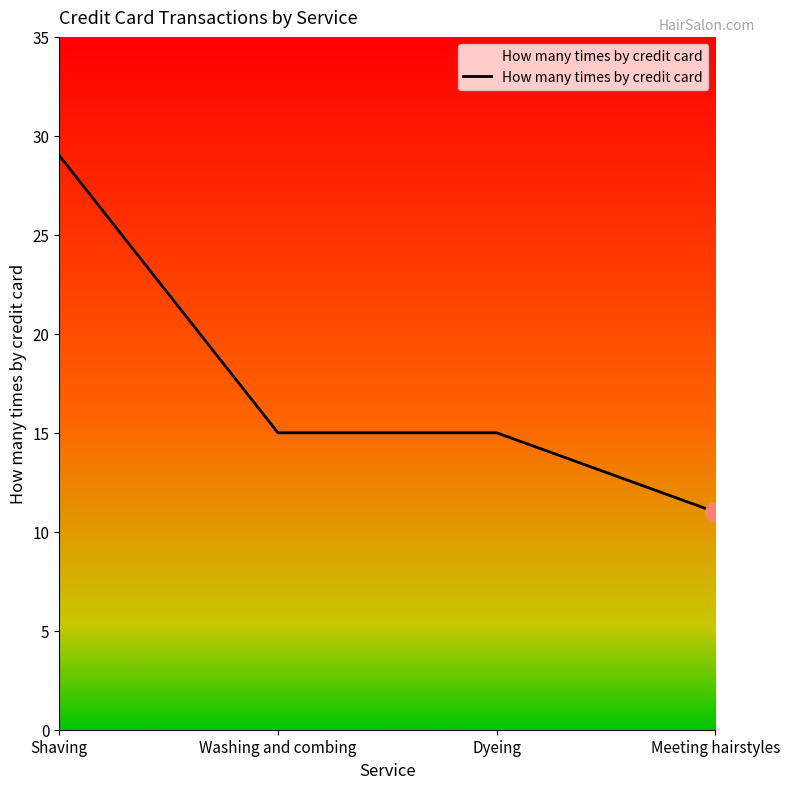

What is the ratio of the value at Meeting hairstyles to the value at Washing and combing?

0.7